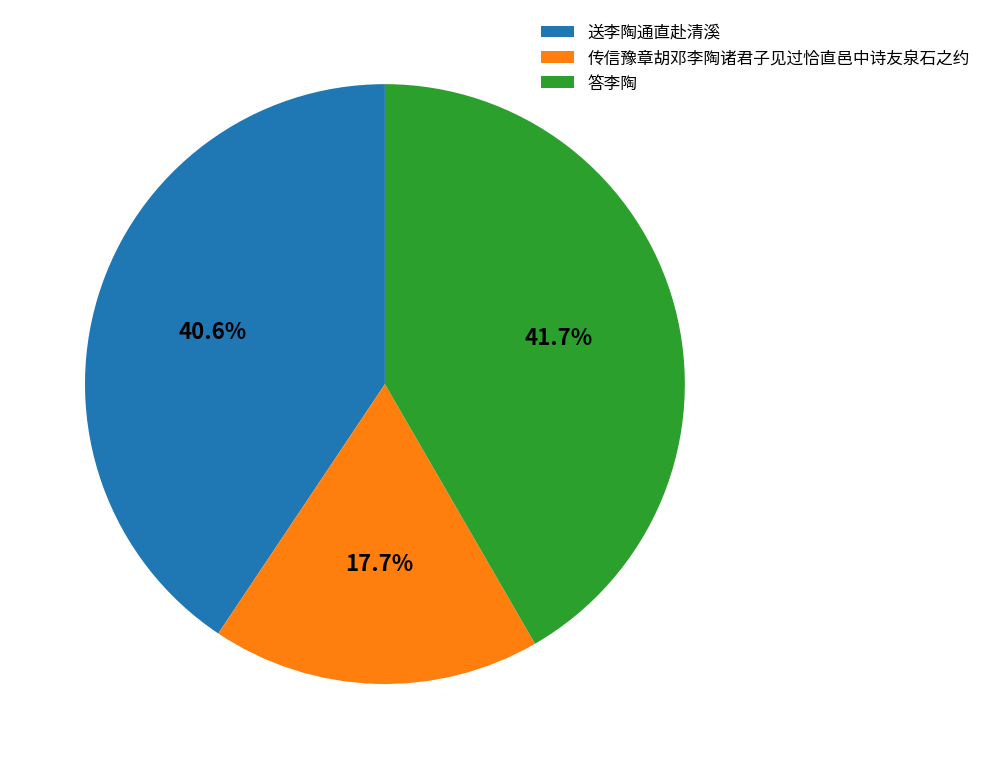

Combined, do 答李陶 and 送李陶通直赴清溪 account for over 50%?

Yes